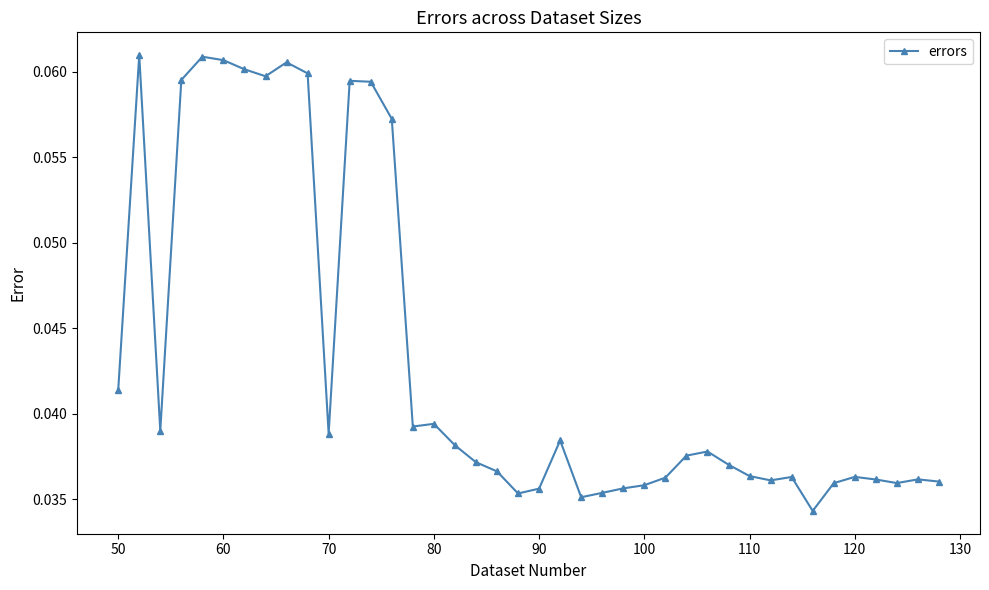

True or false: there are more than 2 points higher than both neighbors.

True